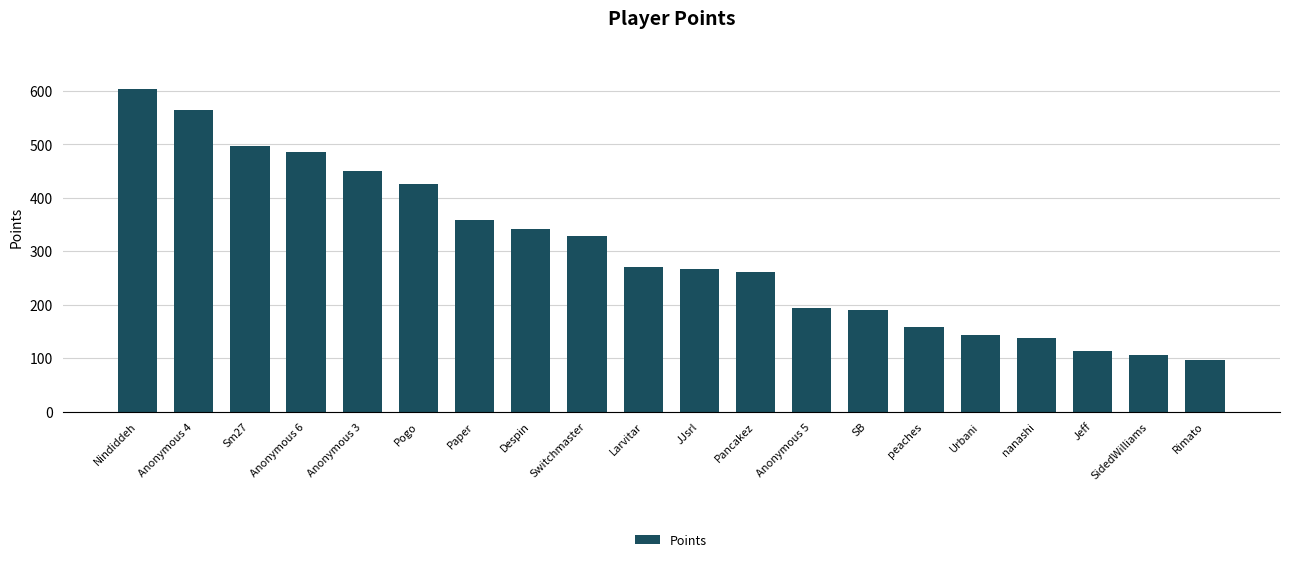

What is the maximum value shown in the chart?

603